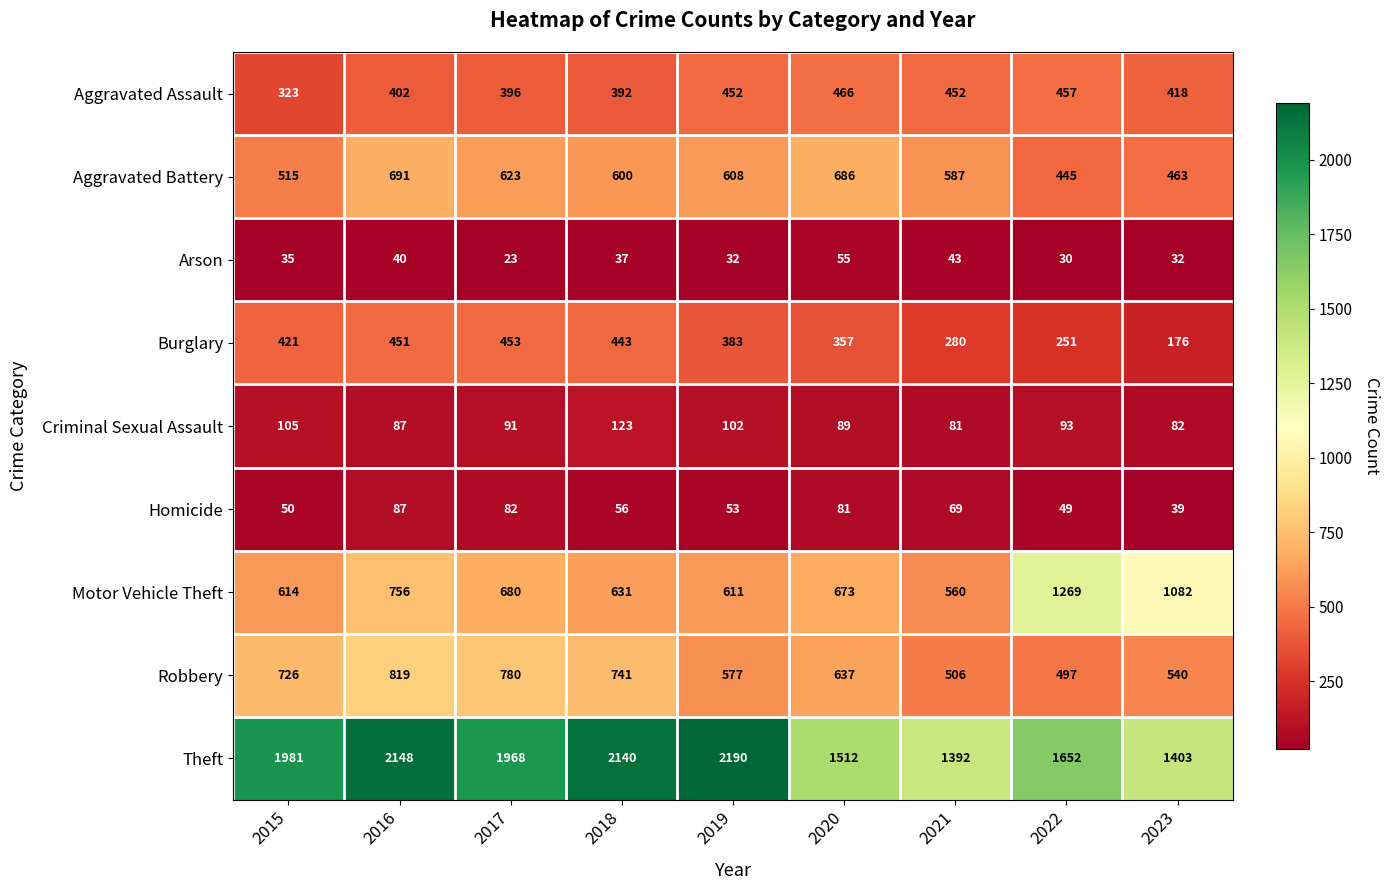

What is the difference between the highest and lowest values at 2021?

1349